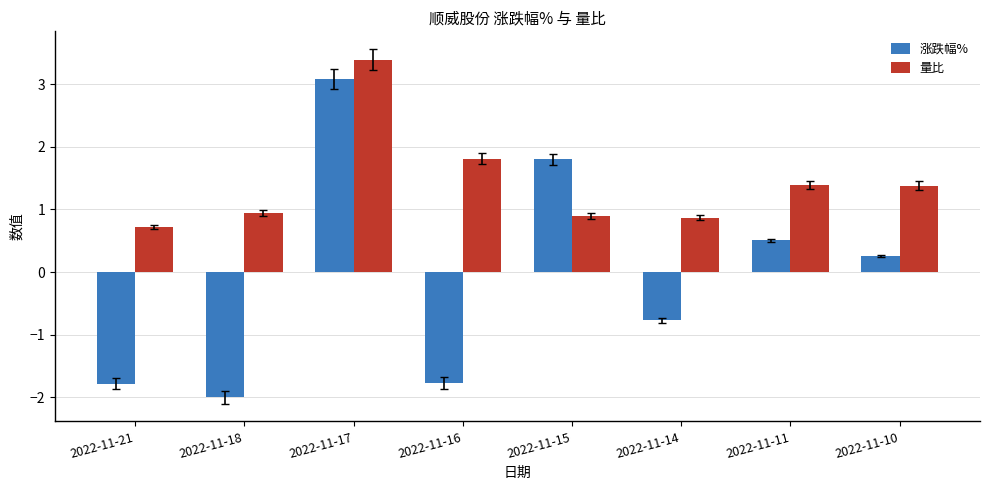

What is the smallest value displayed?

-2.0